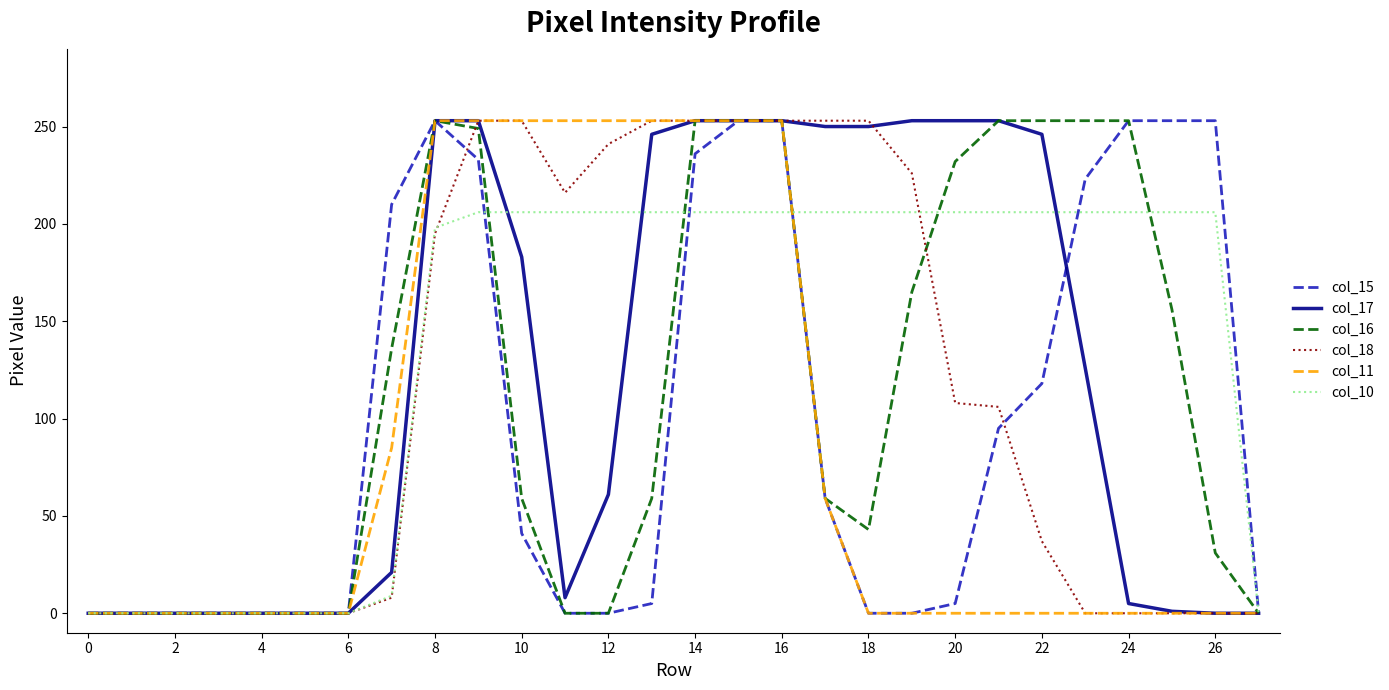

Which series has the largest total across all categories?

col_10